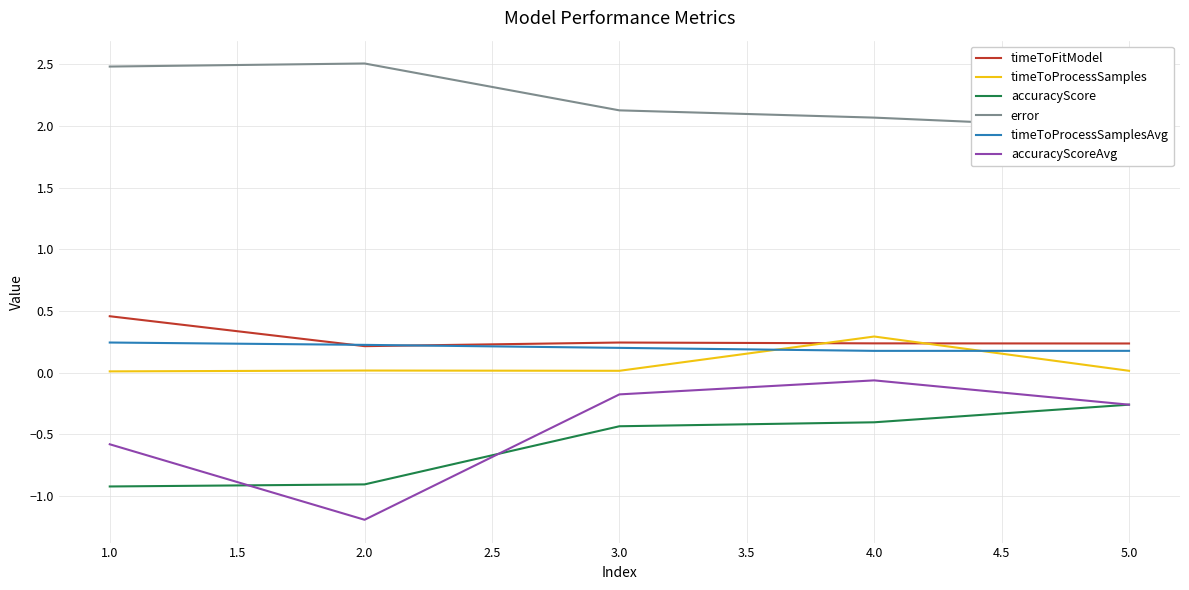

True or false: accuracyScoreAvg and timeToProcessSamples intersect in this chart.

False